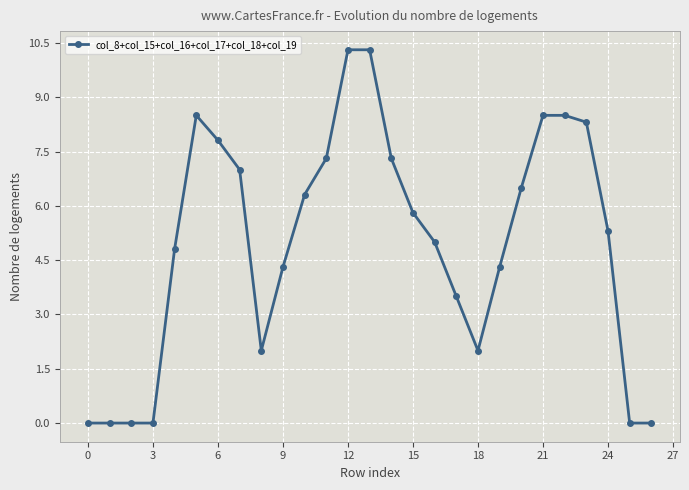

How many series are shown in this chart?

1